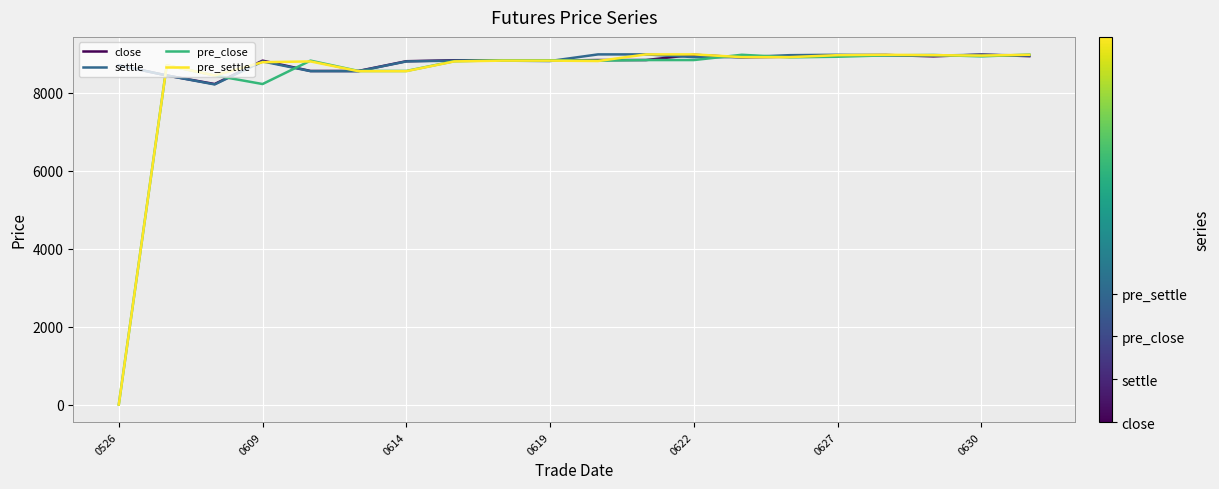

True or false: pre_settle has more than 1 points higher than both neighbors.

True